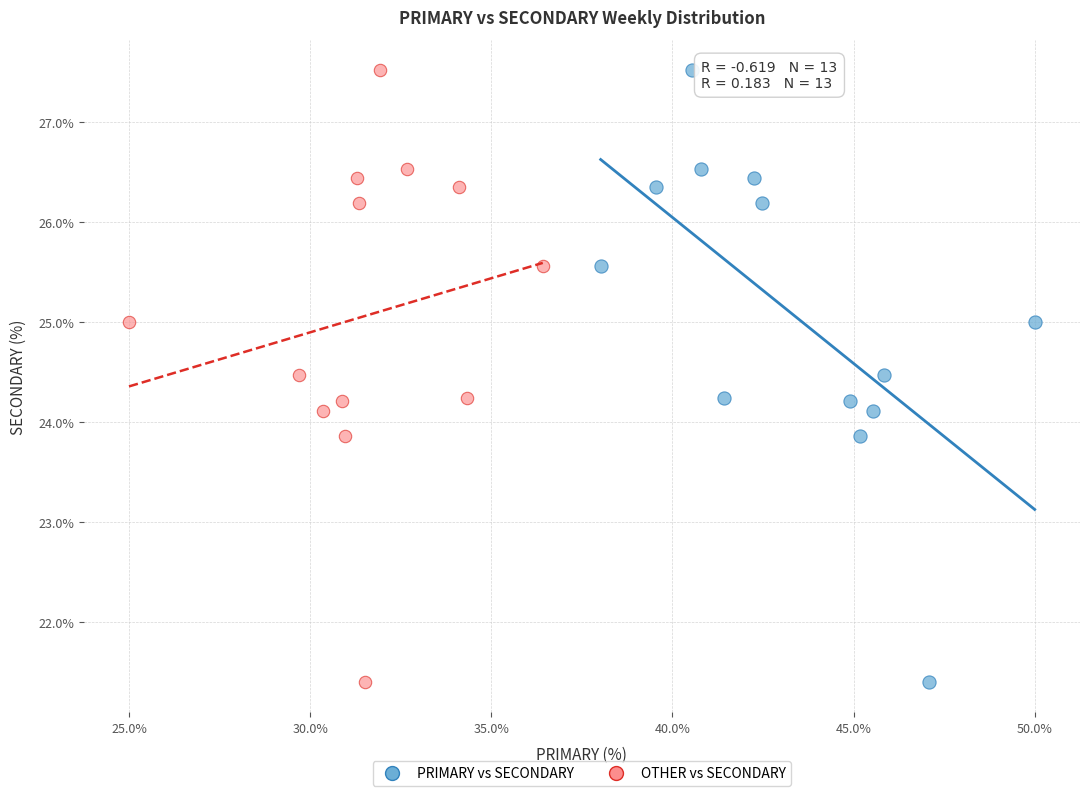

What are all the series names shown in the legend?

PRIMARY vs SECONDARY, OTHER vs SECONDARY